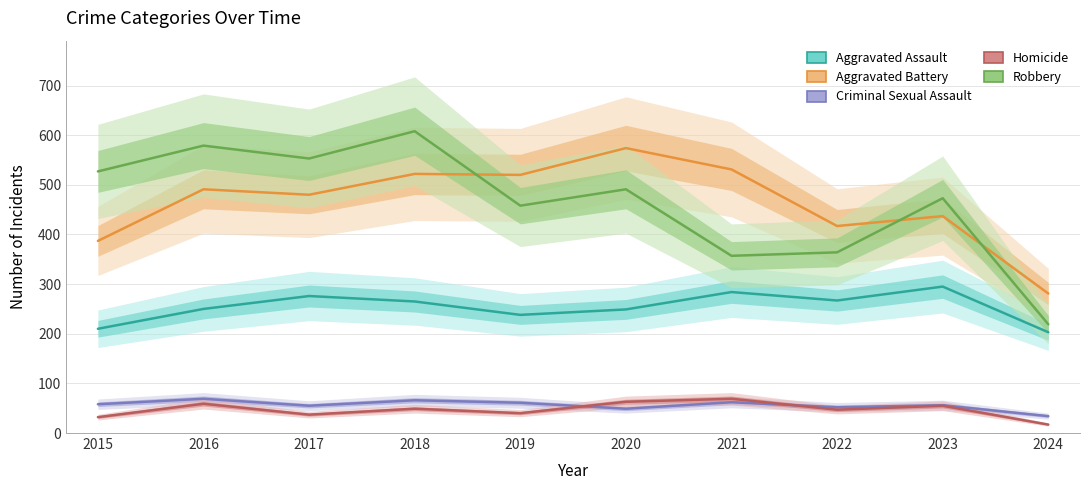

What is the smallest value displayed?

17